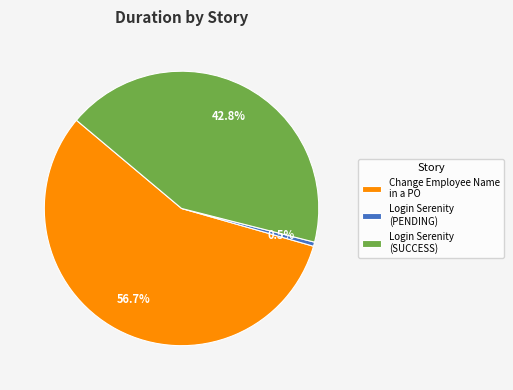

How many segments does this pie chart have?

3